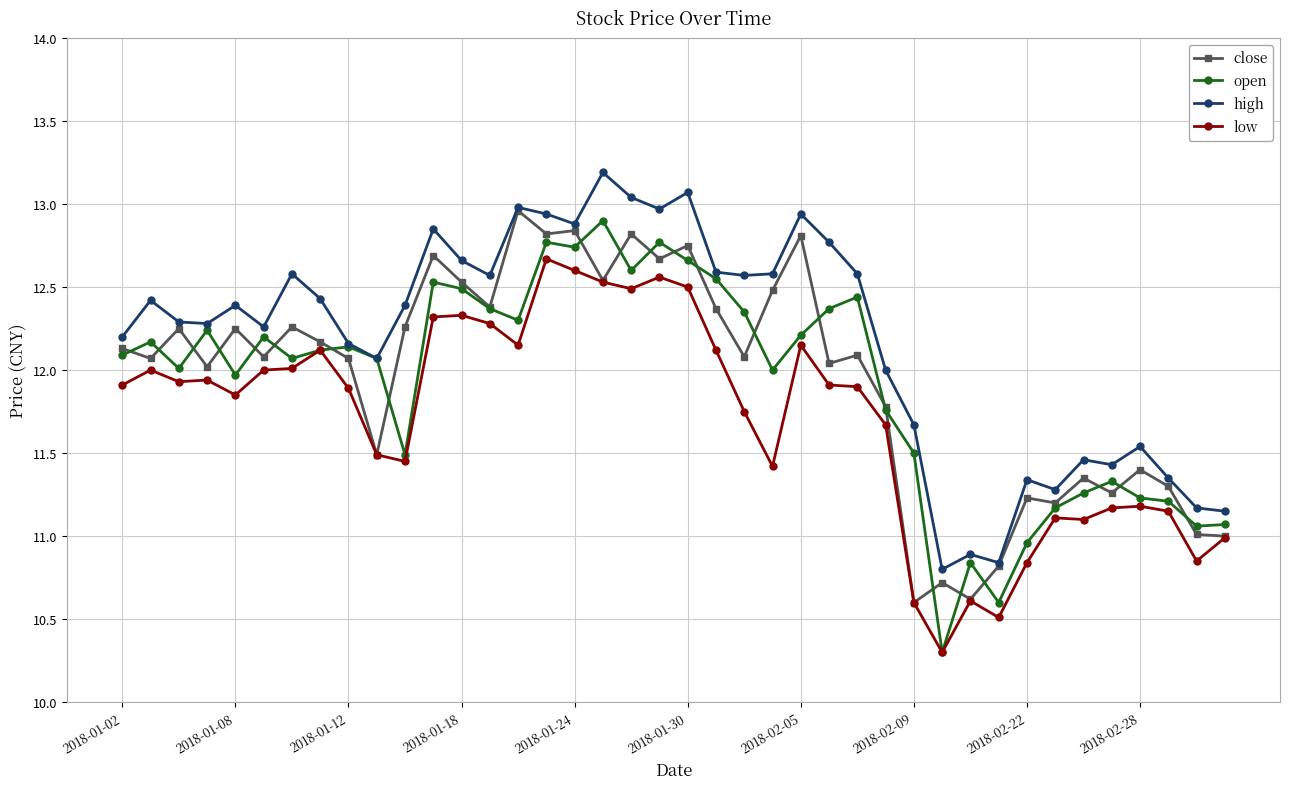

Which series has the widest spread of values?

open